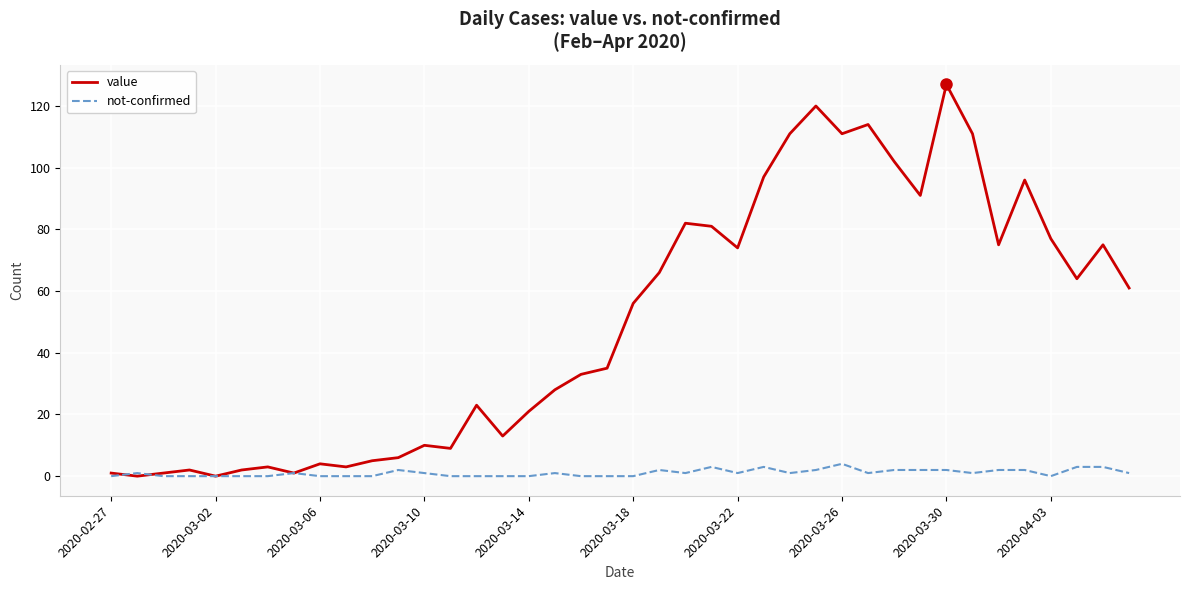

Does the chart have visible grid lines?

Yes